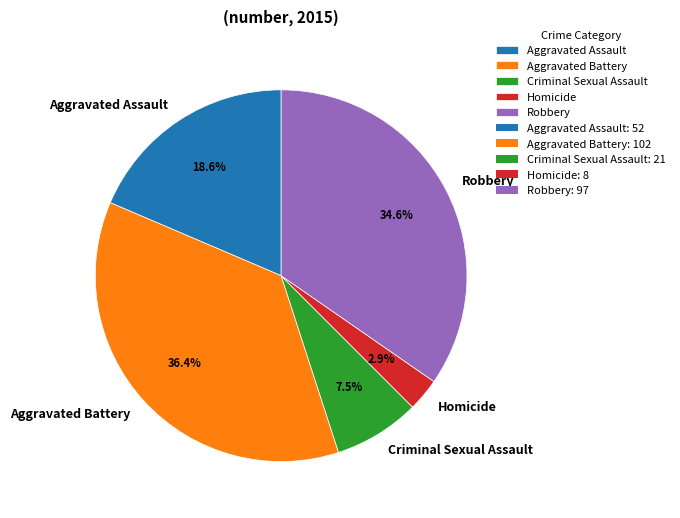

Rank the categories by value from highest to lowest.

Aggravated Battery, Robbery, Aggravated Assault, Criminal Sexual Assault, Homicide